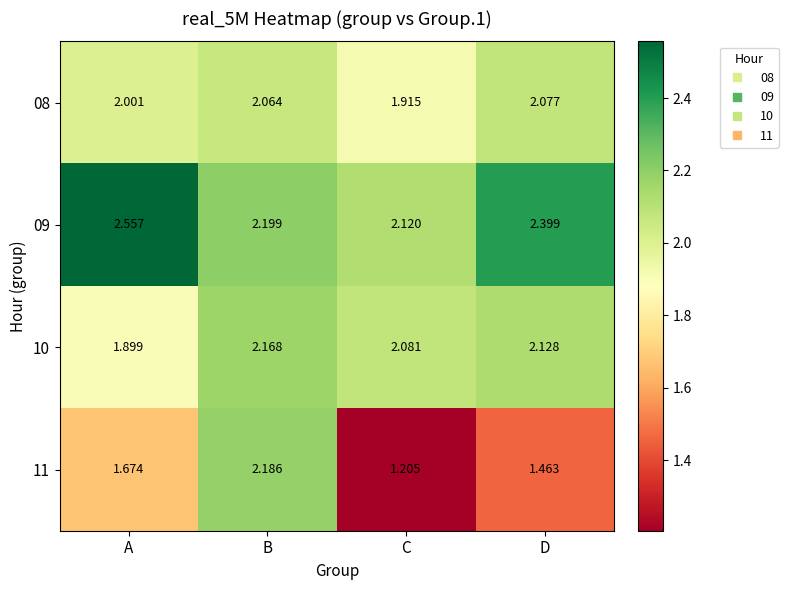

Where does the 10 series first go above 2?

B